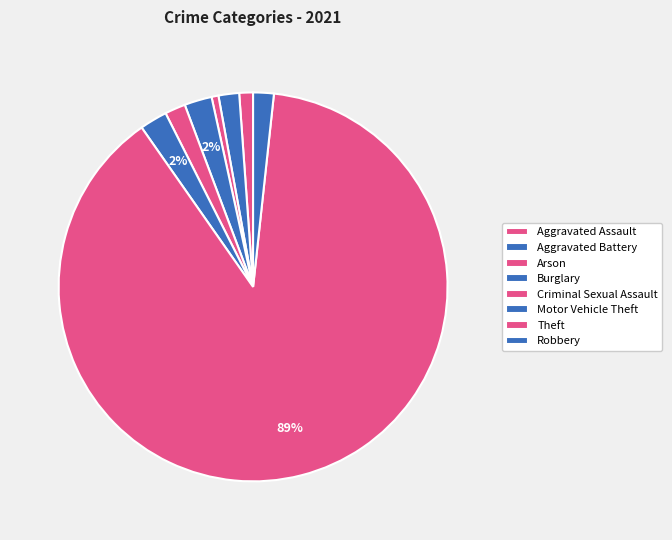

Between Arson and Aggravated Assault, which is larger?

Aggravated Assault